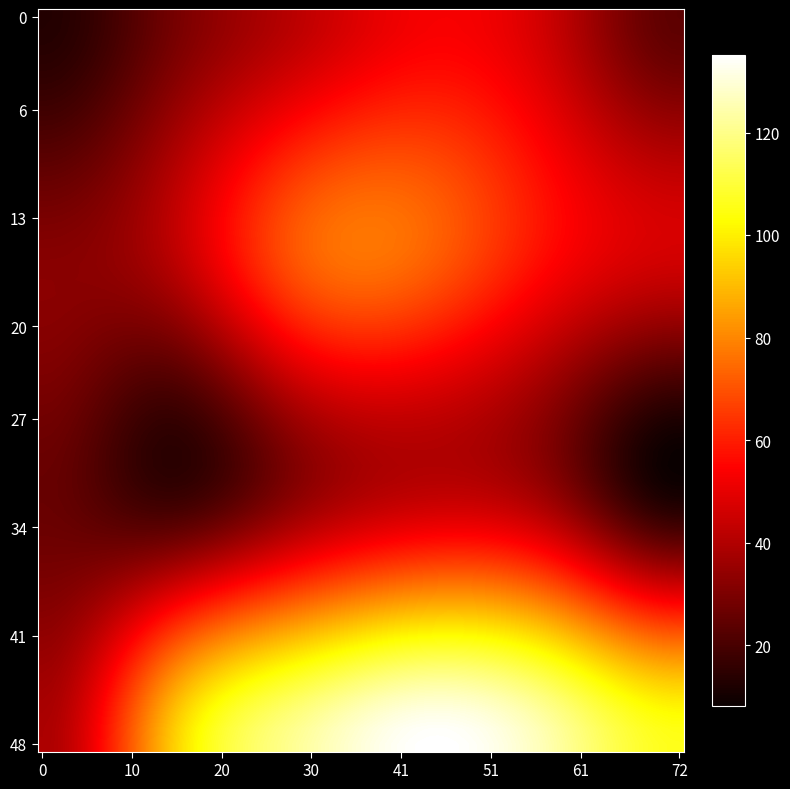

What is the minimum value shown in the chart?

12